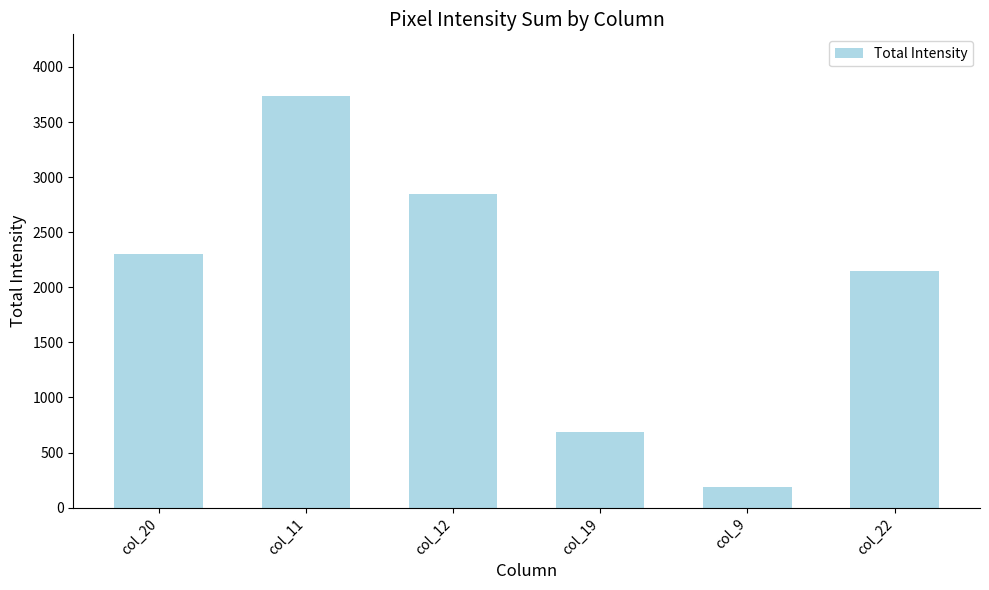

The chart shows a value of 1128 at col_12. True or false?

False